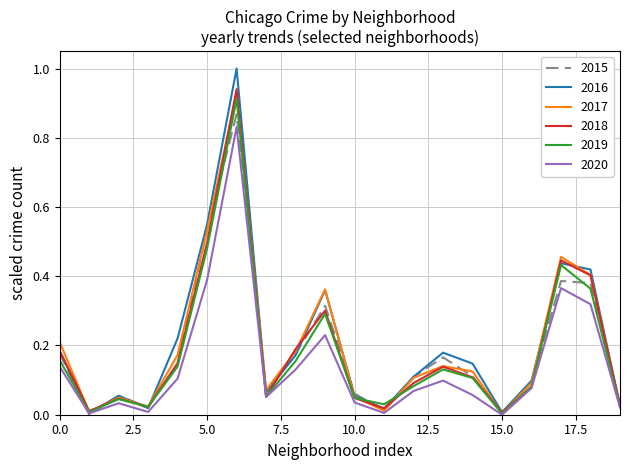

What are all the series names shown in the legend?

2015, 2016, 2017, 2018, 2019, 2020